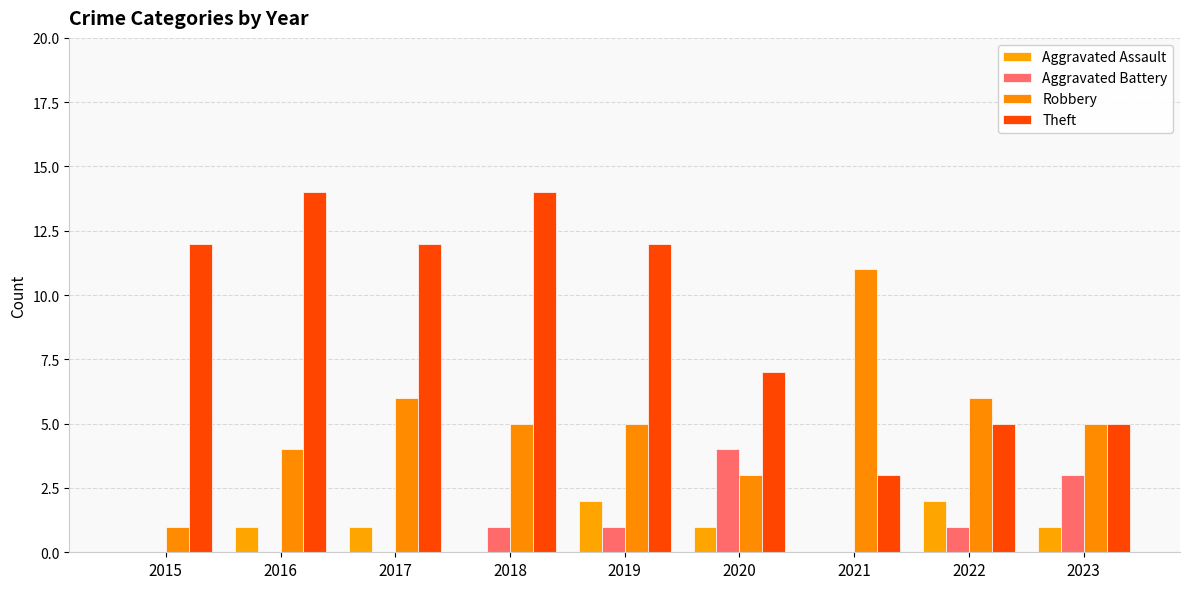

What are all the series names shown in the legend?

Aggravated Assault, Aggravated Battery, Robbery, Theft